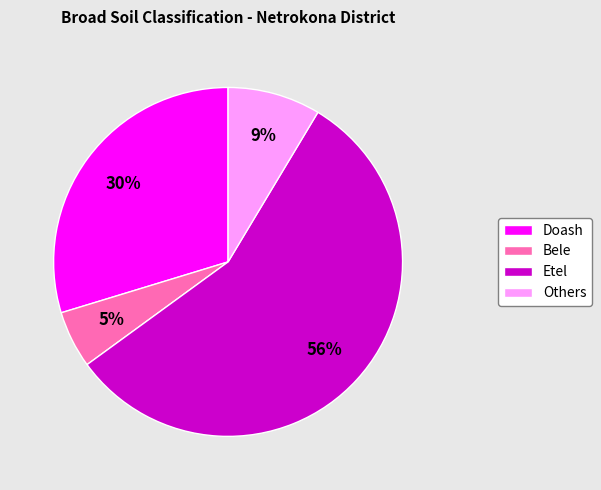

Count the number of slices in the pie.

4